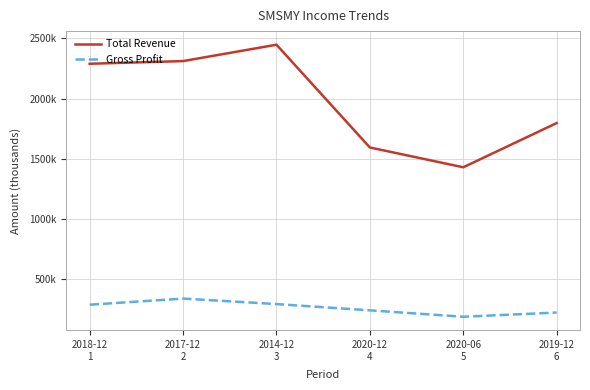

What are all the series names shown in the legend?

Total Revenue, Gross Profit